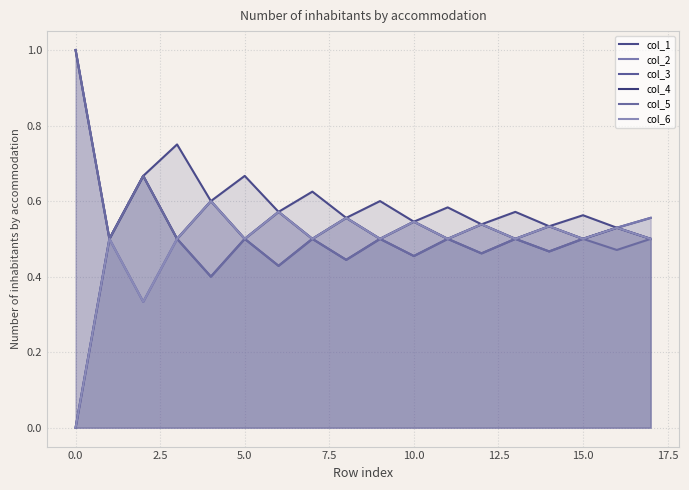

True or false: col_2 and col_1 intersect in this chart.

False